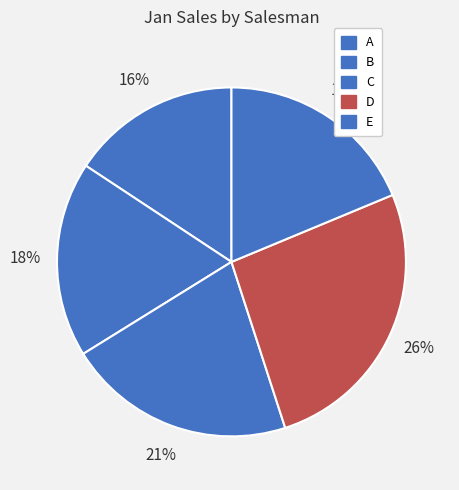

What percentage do D and C together represent?

47.4%